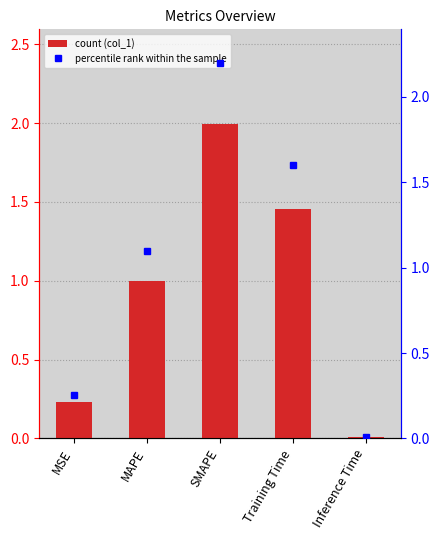

At which label is percentile rank within the sample closest to 1?

MAPE